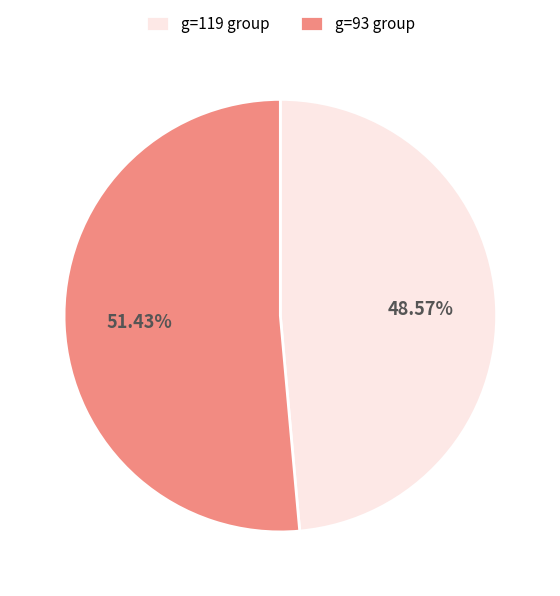

Do g=119 group and g=93 group together represent more than half of the pie?

Yes